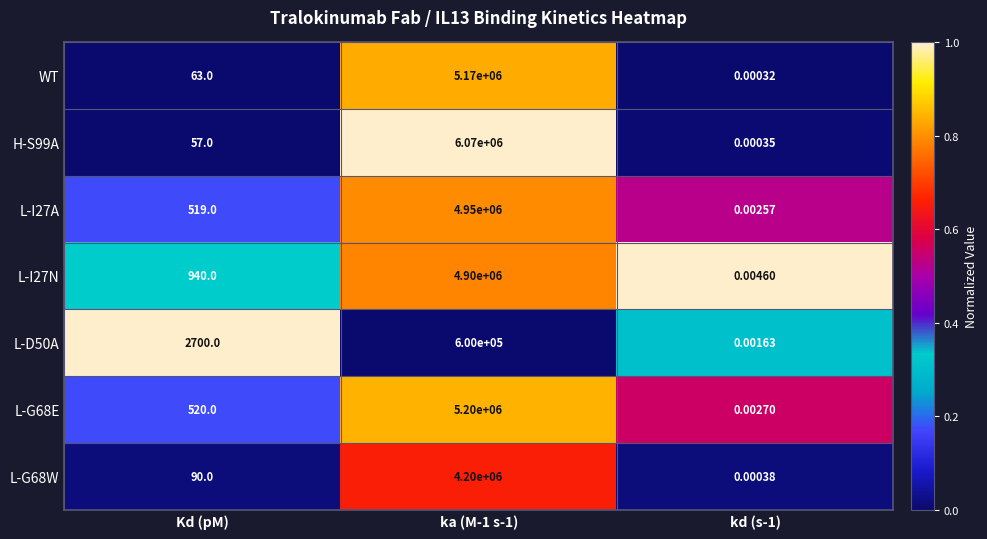

Which series changed the most between ka (M-1 s-1) and kd (s-1)?

H-S99A